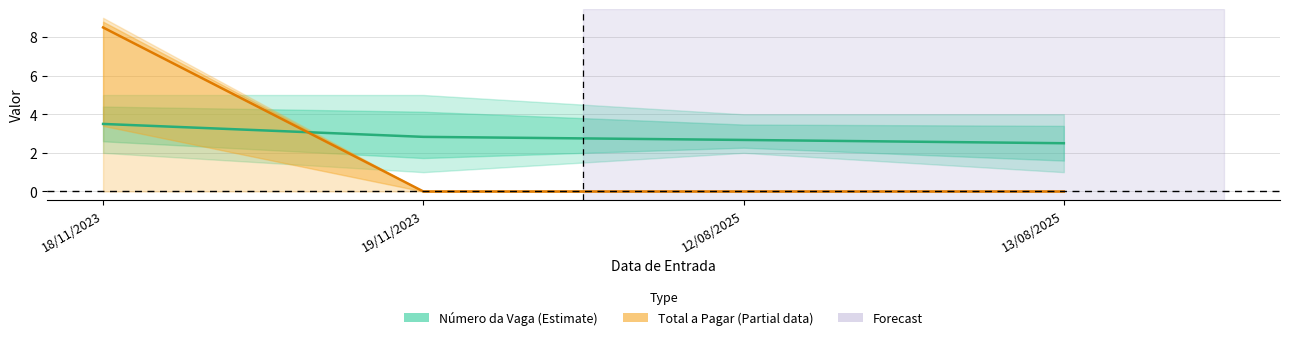

Rank the series at 19/11/2023 from lowest to highest value.

Total a Pagar (Partial), Número da Vaga (Estimate)